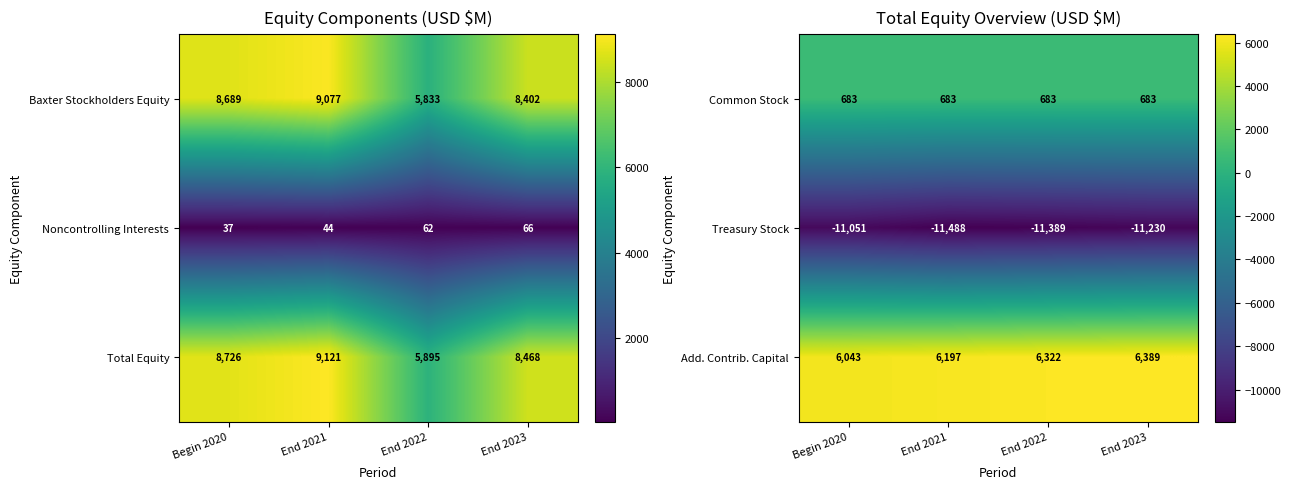

Reading right to left, extract all data points from this chart.

Common Stock: End 2023=683	End 2022=683	End 2021=683	Begin 2020=683
Treasury Stock: End 2023=-11230	End 2022=-11389	End 2021=-11488	Begin 2020=-11051
Add. Contrib. Capital: End 2023=6389	End 2022=6322	End 2021=6197	Begin 2020=6043